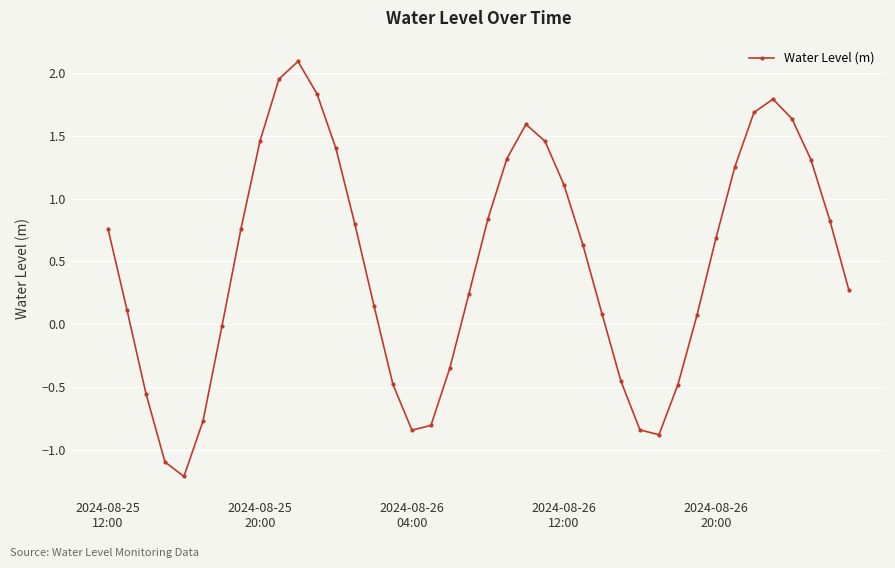

What is the difference between the second highest and second lowest values?

3.0